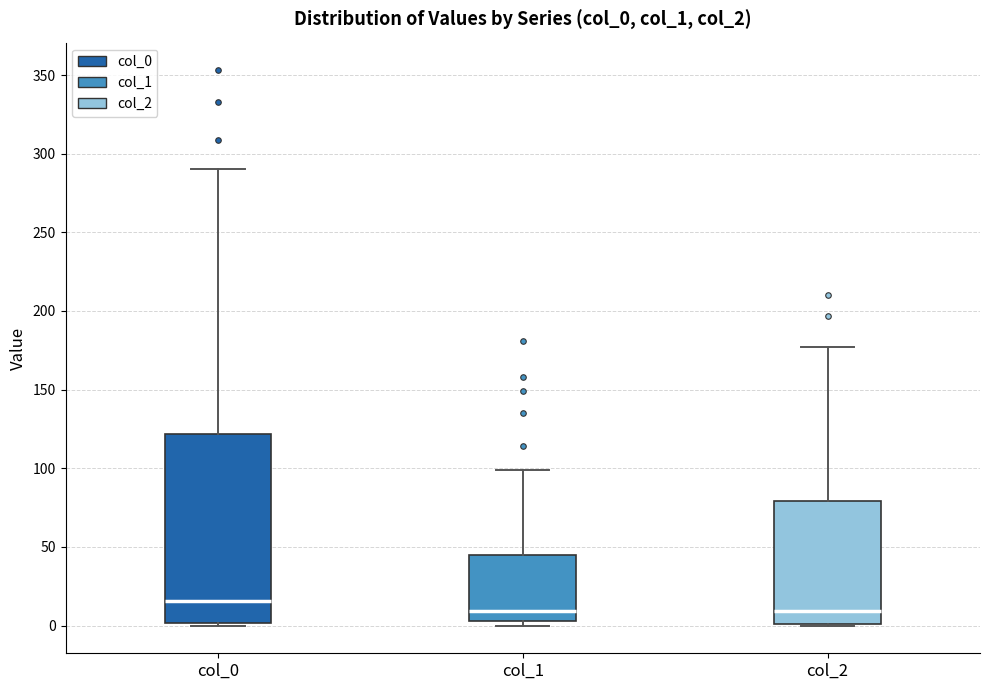

Which box has the highest median line?

col_0